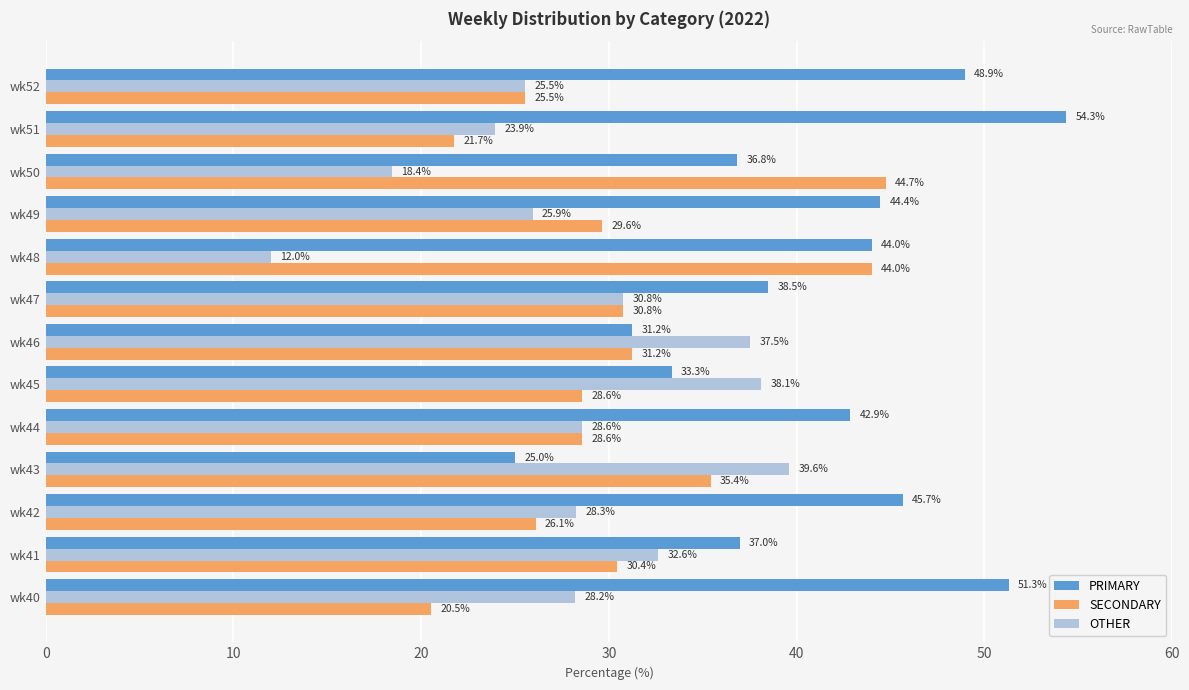

What is the minimum value shown in the chart?

12.0